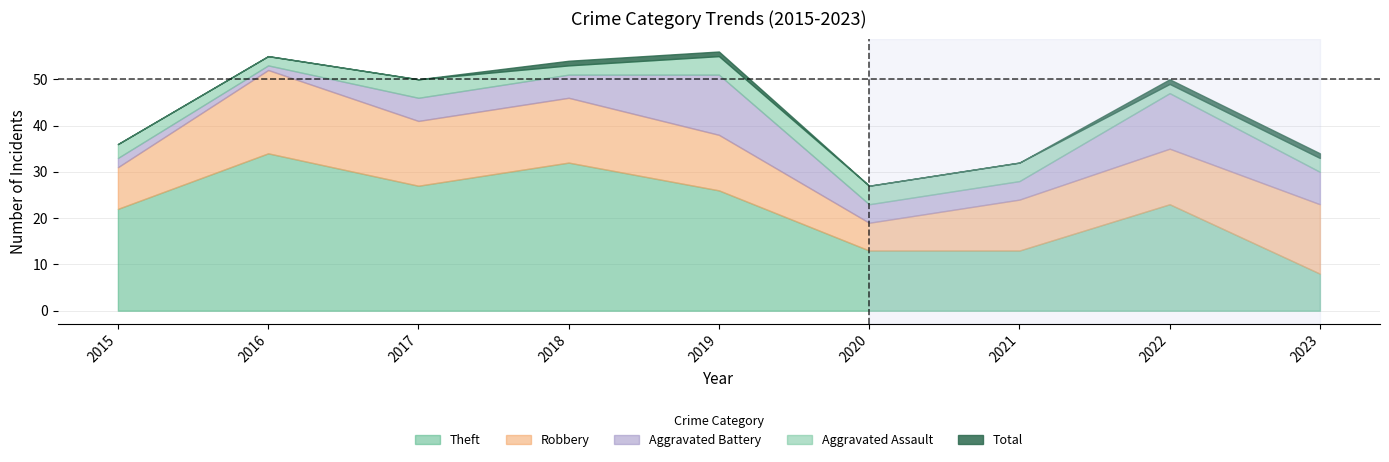

Is the value of Aggravated Assault at 2022 greater than the value of Aggravated Battery at 2023?

No